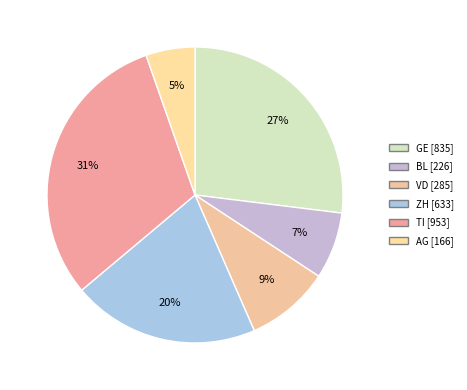

How many segments does this pie chart have?

6